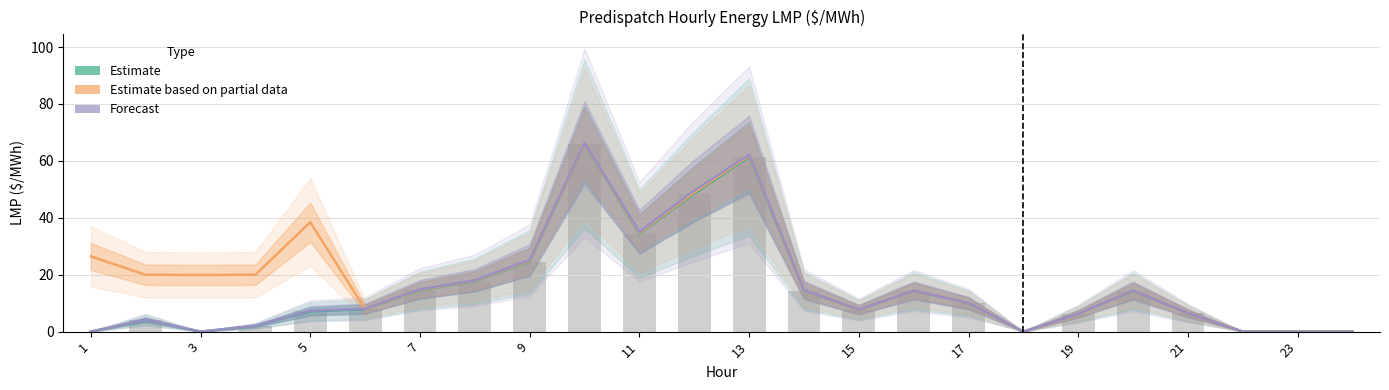

Does the chart contain any negative values?

No